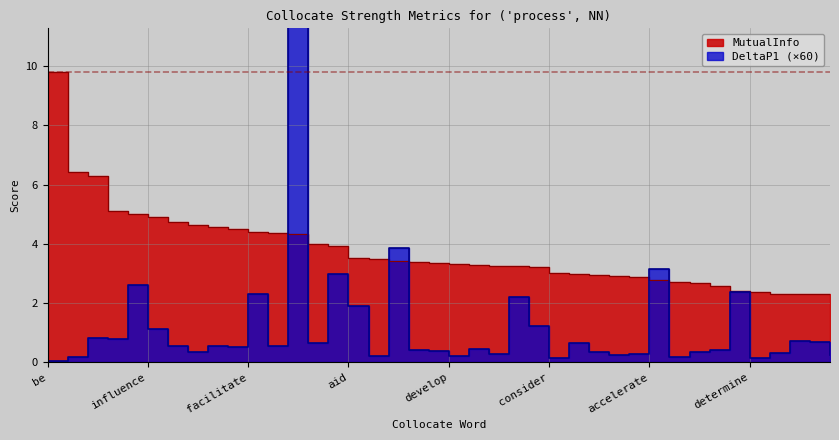

At influence, list the series in order from smallest to largest.

DeltaP1, MutualInfo